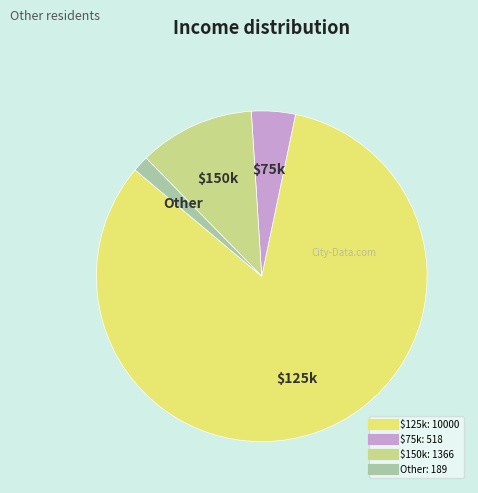

Is there any slice that represents more than half of the pie?

Yes